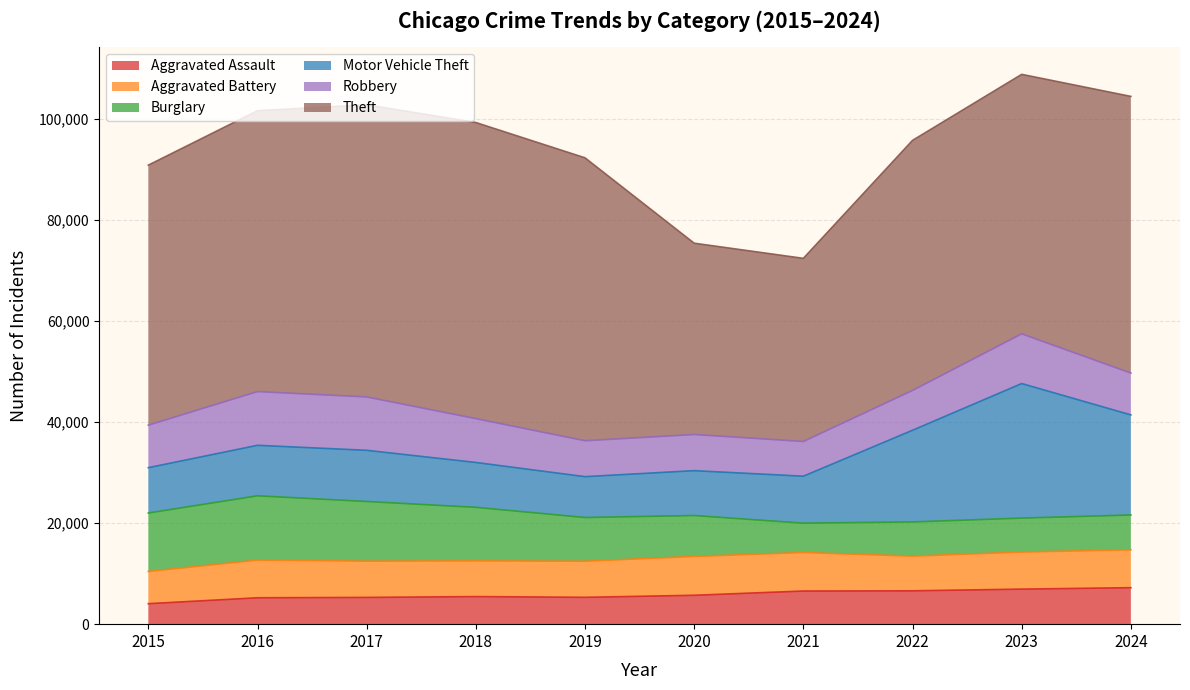

How many interior local peaks does the Burglary series have?

2